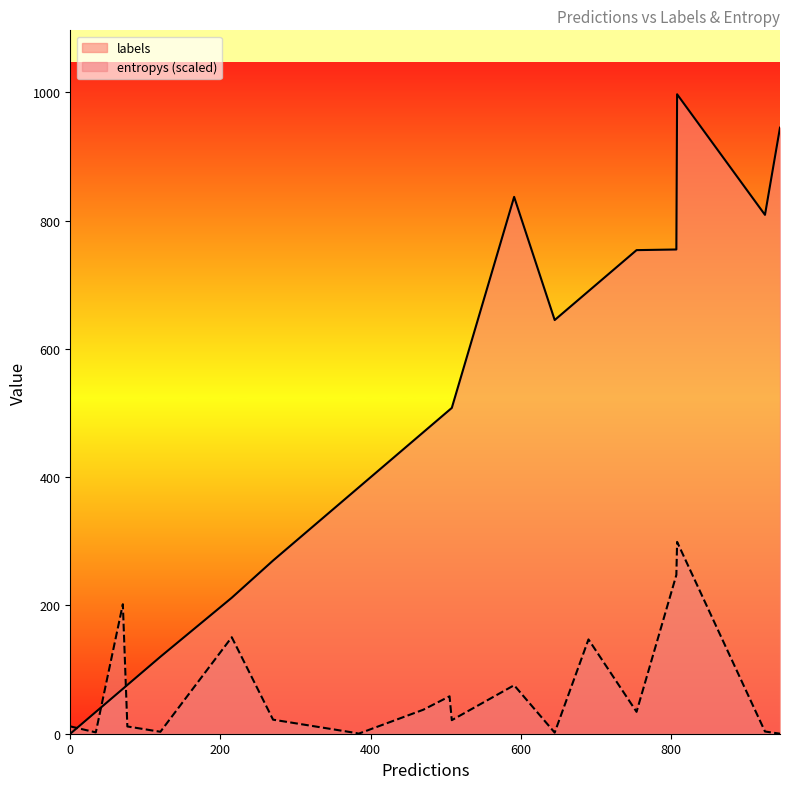

What is the approximate value of labels at 505?

505.0